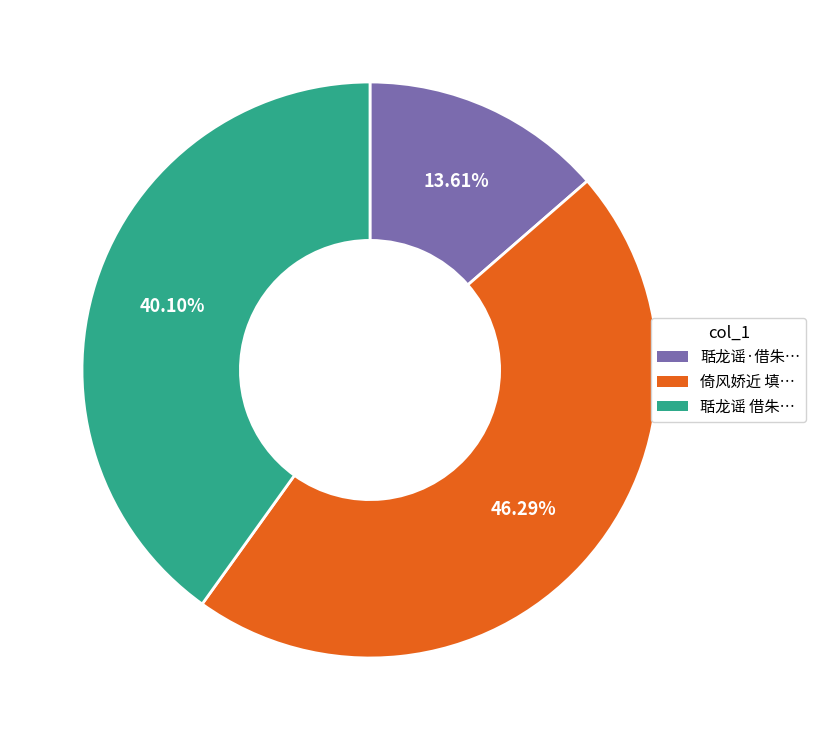

To the nearest percent, what is the difference between the largest and smallest slice percentages?

33%